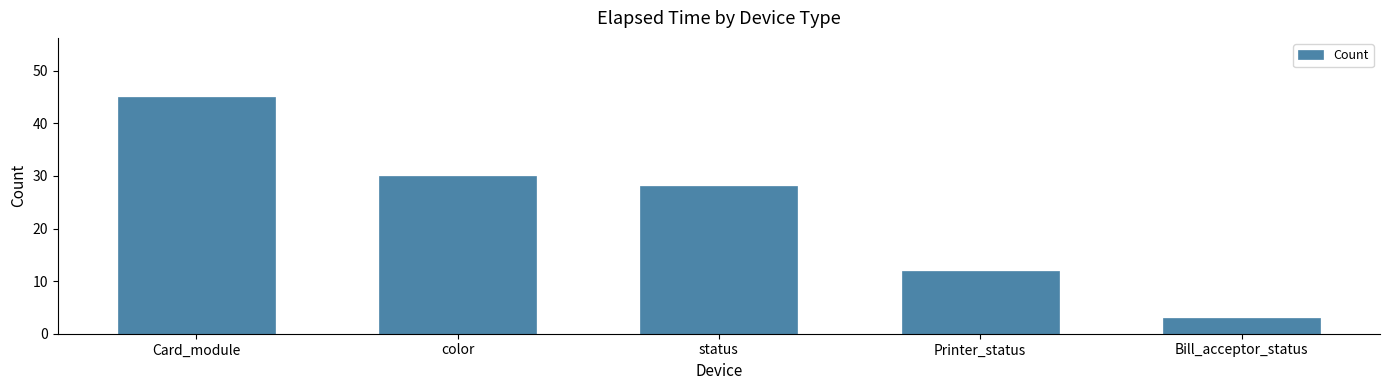

What is the value of the 1st bar from the left?

45